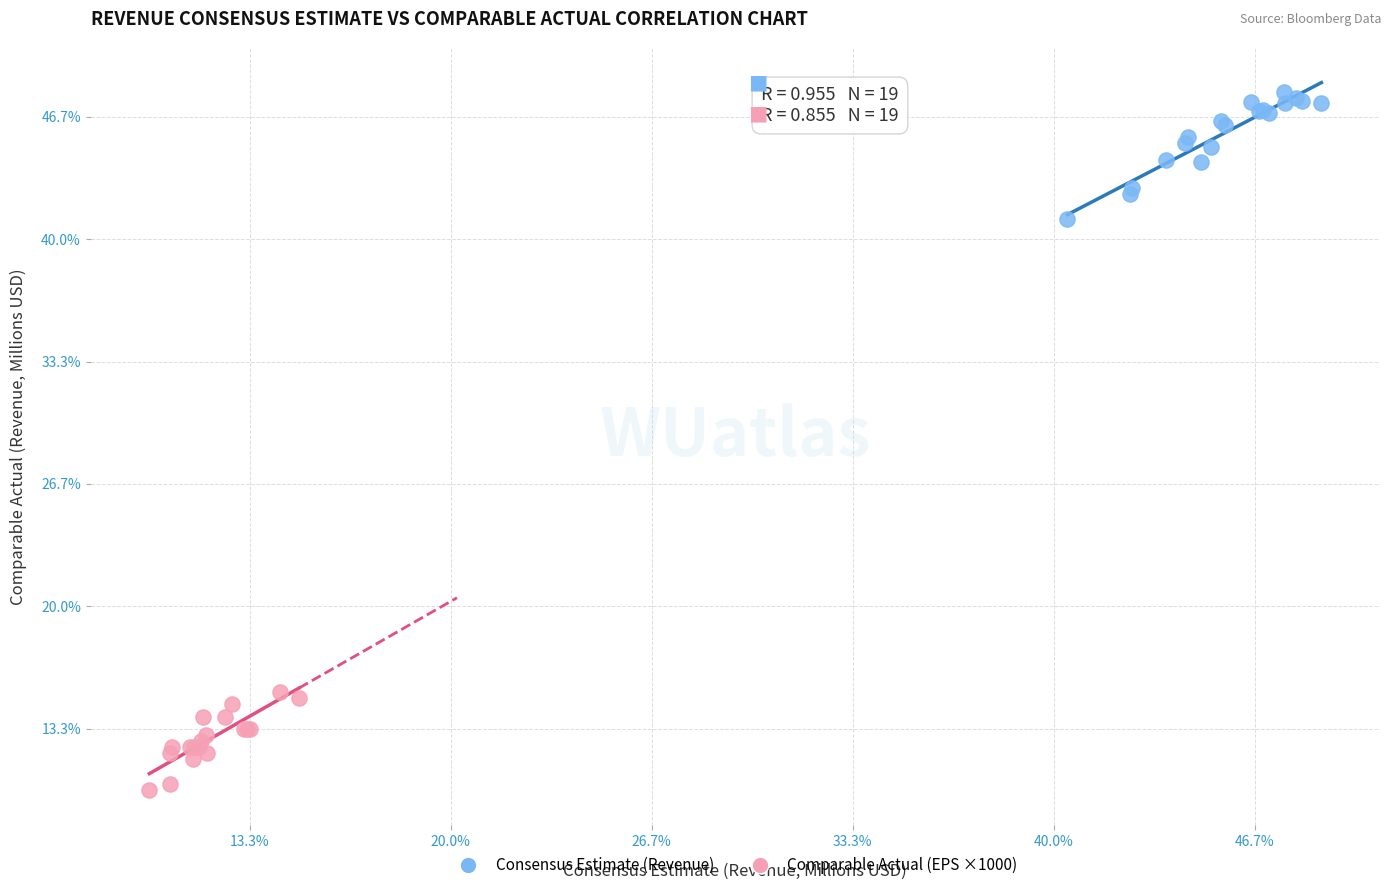

Which series reaches the minimum Y coordinate?

Comparable Actual (EPS ×1000)